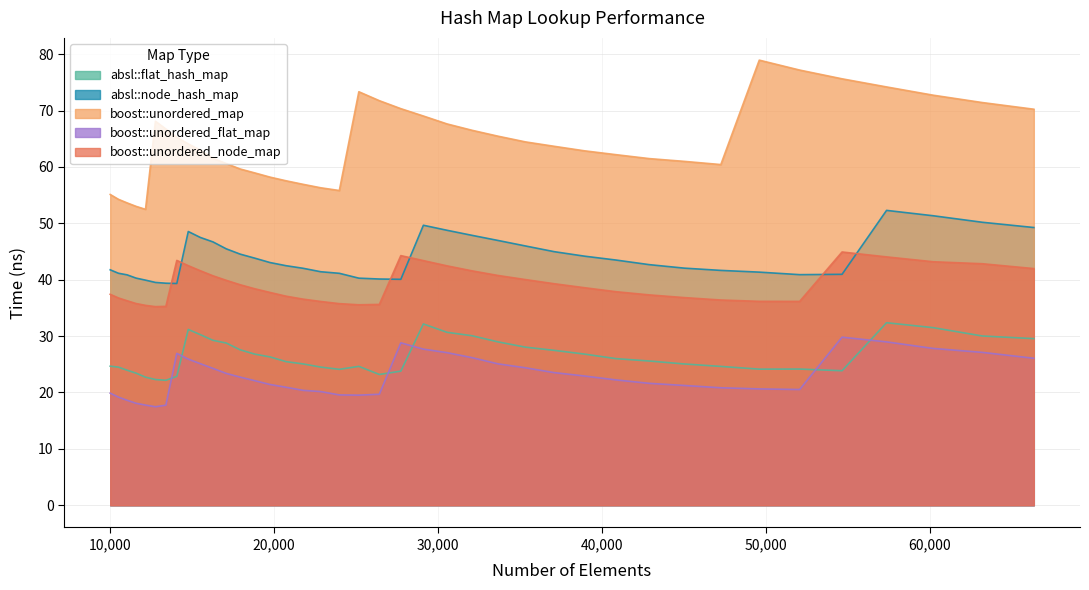

What is the value of the absl::flat_hash_map point at the 17th from the left?

25.1